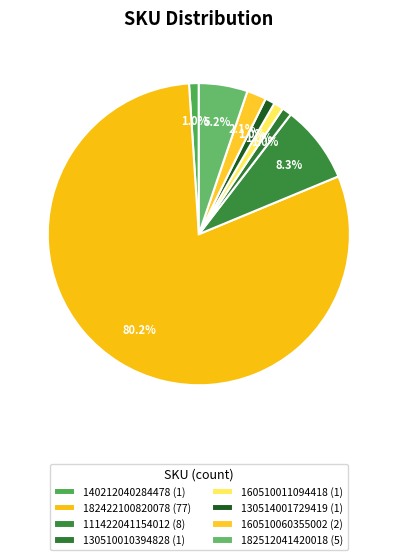

How many slices are in this pie chart?

8